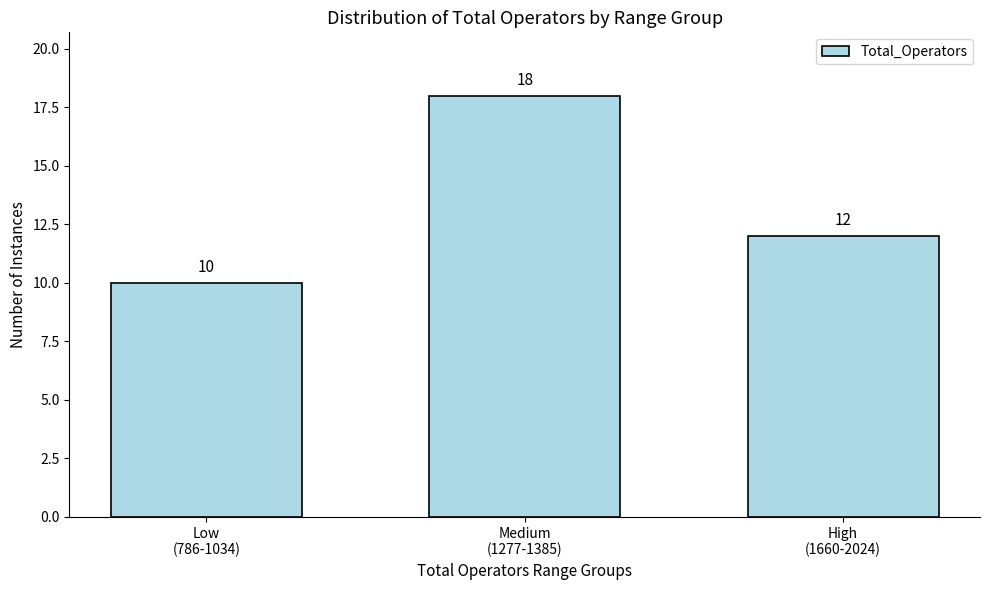

What is the average value?

13